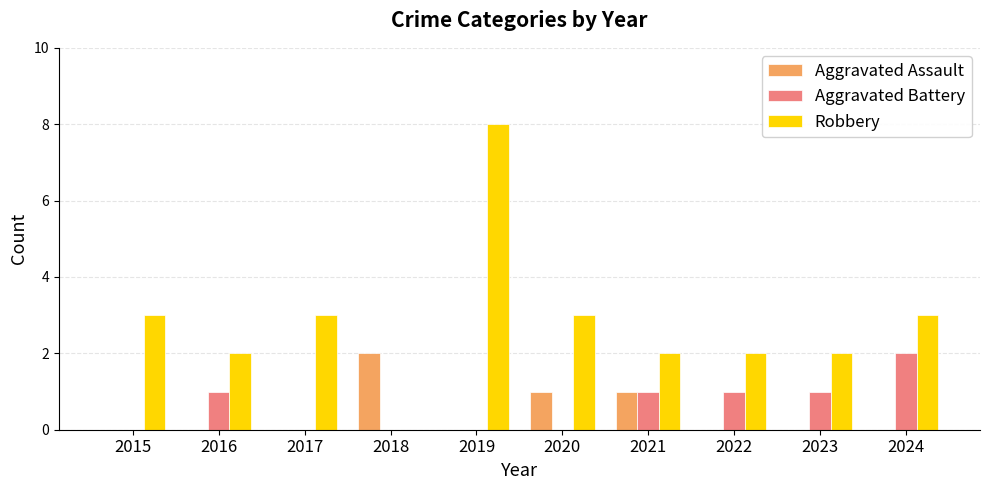

Which category has the highest value across all series?

2019